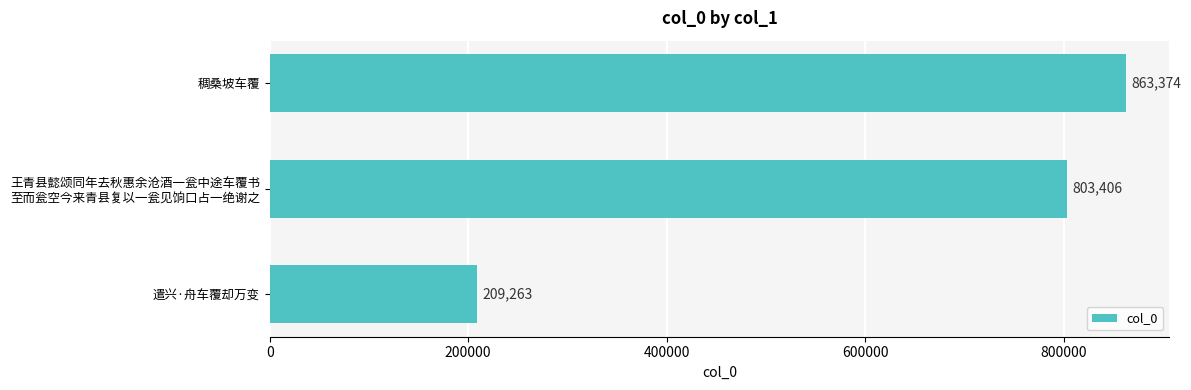

What is the smallest value displayed?

209263